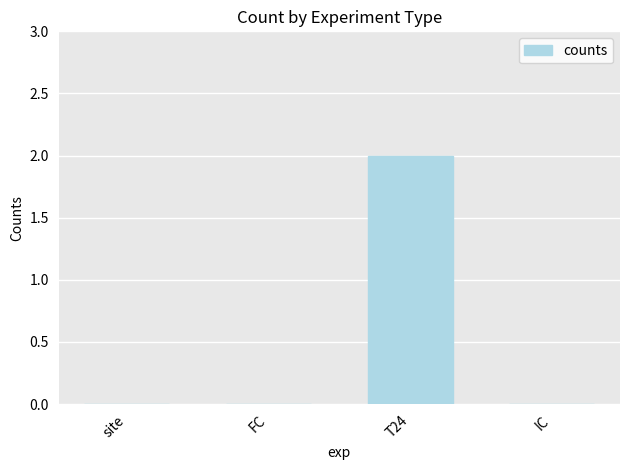

Are the bars horizontal?

No